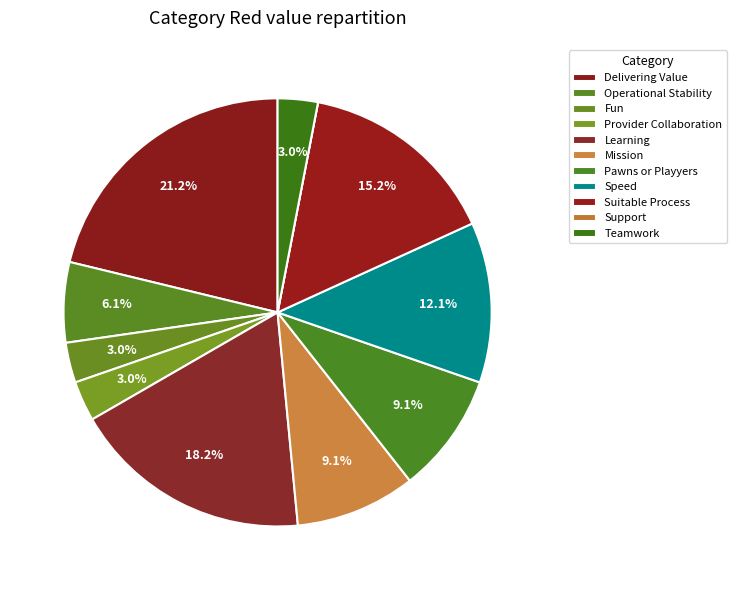

What is the change in value from Support to Teamwork?

+1